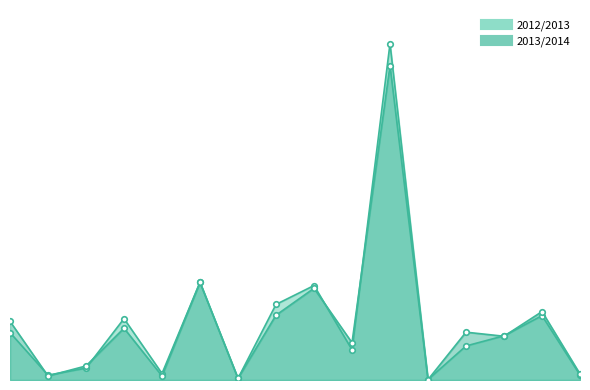

How many data points in 2013/2014 are less than 118000?

8